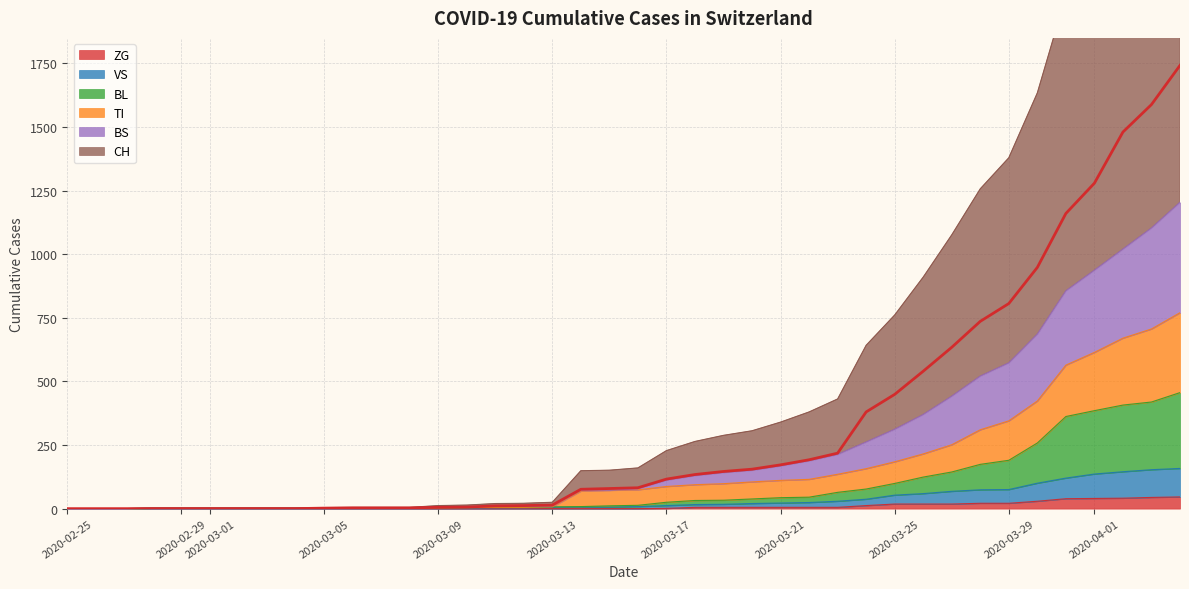

What is the highest value of the ZG series?

46